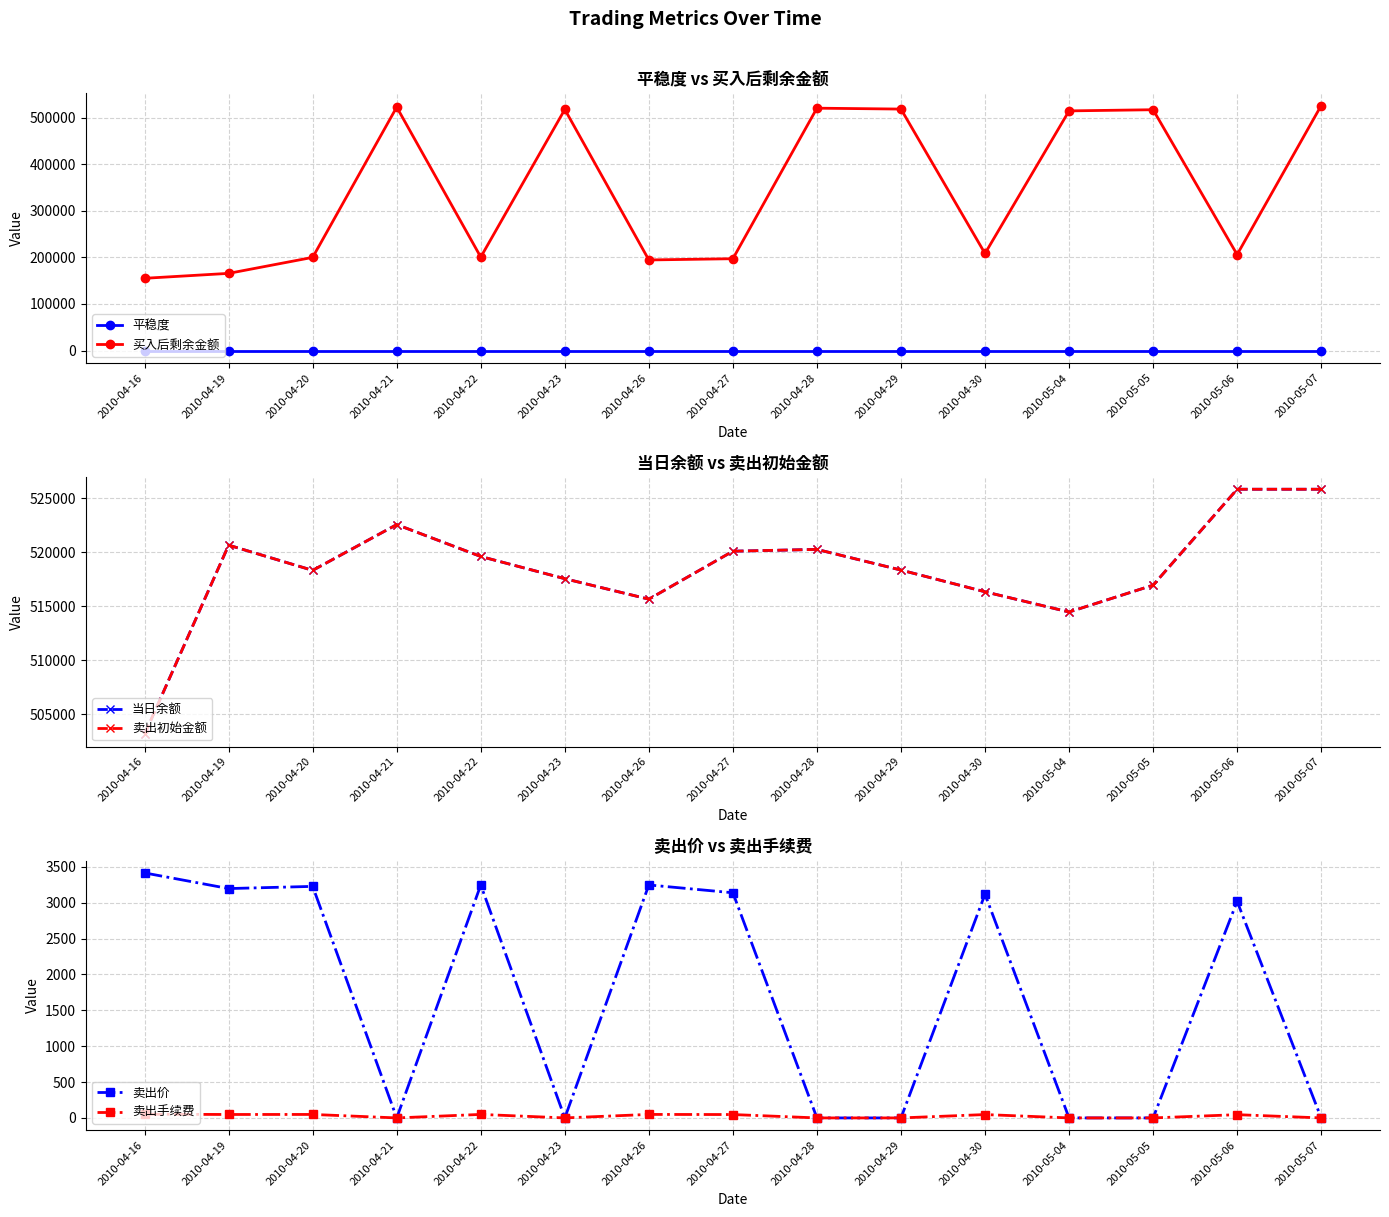

Reading left to right, transcribe all the data shown in this chart.

平稳度: 2010-04-16=0.0	2010-04-19=0.0	2010-04-20=0.0	2010-04-21=0.0	2010-04-22=0.0	2010-04-23=0.0	2010-04-26=0.0	2010-04-27=0.0	2010-04-28=0.0	2010-04-29=0.0	2010-04-30=0.0	2010-05-04=0.0	2010-05-05=0.0	2010-05-06=0.0	2010-05-07=0.0
买入后剩余金额: 2010-04-16=155148.3	2010-04-19=165726.4	2010-04-20=200070.4	2010-04-21=522564.6	2010-04-22=200676.3	2010-04-23=517550.0	2010-04-26=194521.6	2010-04-27=197185.1	2010-04-28=520264.2	2010-04-29=518350.0	2010-04-30=208383.5	2010-05-04=514463.2	2010-05-05=516950.1	2010-05-06=206043.5	2010-05-07=525838.2
当日余额: 2010-04-16=503137.0	2010-04-19=520658.5	2010-04-20=518322.0	2010-04-21=522564.6	2010-04-22=519607.6	2010-04-23=517550.0	2010-04-26=515652.9	2010-04-27=520098.0	2010-04-28=520264.2	2010-04-29=518350.0	2010-04-30=516336.7	2010-05-04=514463.2	2010-05-05=516950.1	2010-05-06=525838.2	2010-05-07=525838.2
卖出初始金额: 2010-04-16=503137.0	2010-04-19=520658.5	2010-04-20=518322.0	2010-04-21=522564.6	2010-04-22=519607.6	2010-04-23=517550.0	2010-04-26=515652.9	2010-04-27=520098.0	2010-04-28=520264.2	2010-04-29=518350.0	2010-04-30=516336.7	2010-05-04=514463.2	2010-05-05=516950.1	2010-05-06=525838.2	2010-05-07=525838.2
卖出价: 2010-04-16=3415.6	2010-04-19=3197.4	2010-04-20=3227.8	2010-04-21=0.0	2010-04-22=3247.0	2010-04-23=0.0	2010-04-26=3247.8	2010-04-27=3138.8	2010-04-28=0.0	2010-04-29=0.0	2010-04-30=3118.4	2010-05-04=0.0	2010-05-05=0.0	2010-05-06=3018.8	2010-05-07=0.0
卖出手续费: 2010-04-16=51.2	2010-04-19=48.0	2010-04-20=48.4	2010-04-21=0.0	2010-04-22=48.7	2010-04-23=0.0	2010-04-26=48.7	2010-04-27=47.1	2010-04-28=0.0	2010-04-29=0.0	2010-04-30=46.8	2010-05-04=0.0	2010-05-05=0.0	2010-05-06=45.3	2010-05-07=0.0